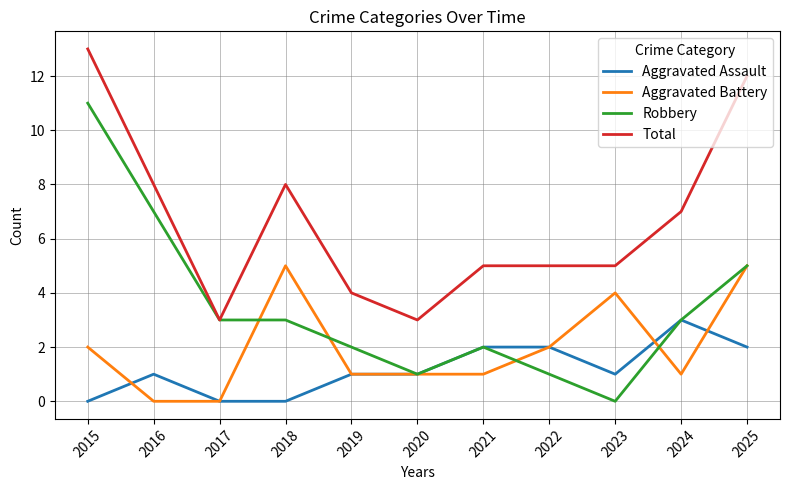

Does the chart display data point markers on the line(s)?

No